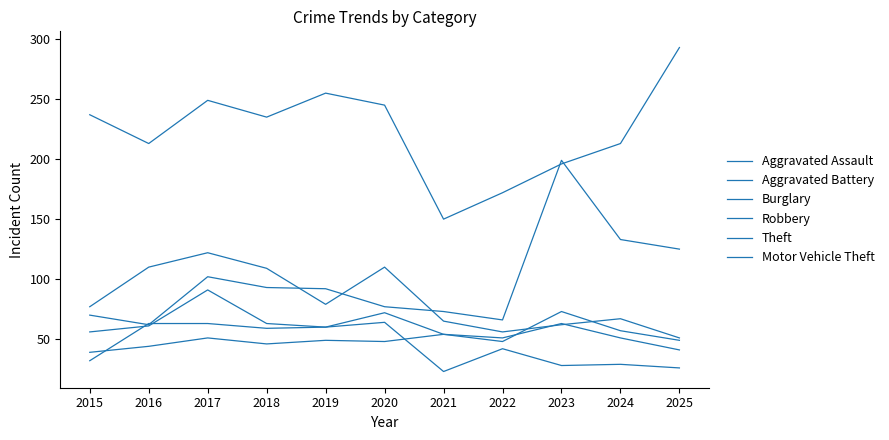

What is the difference between the second highest and minimum values in the Motor Vehicle Theft series?

71